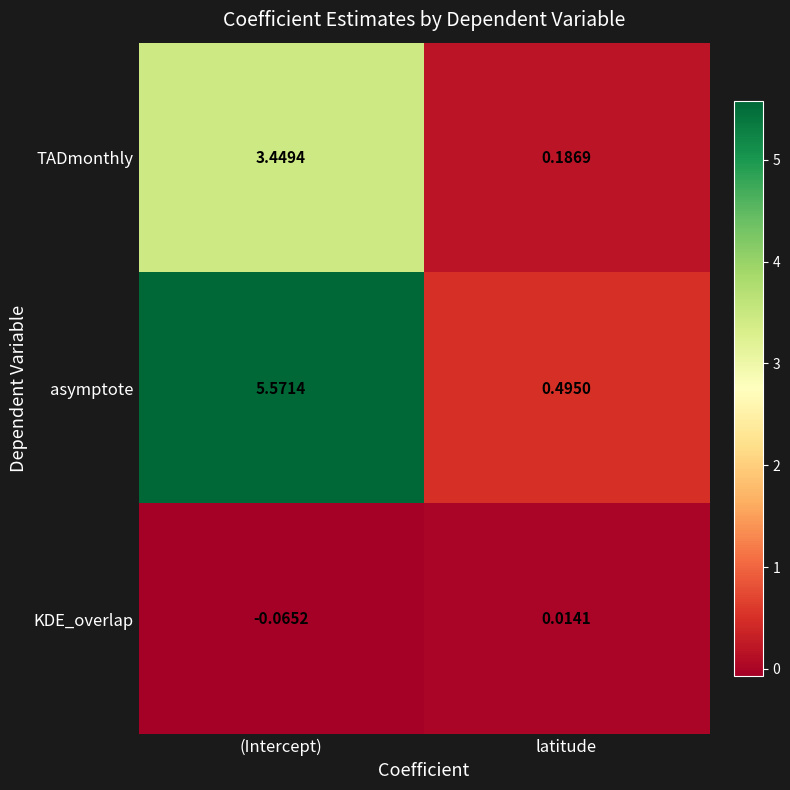

At which category does the chart reach its minimum across all series?

(Intercept)